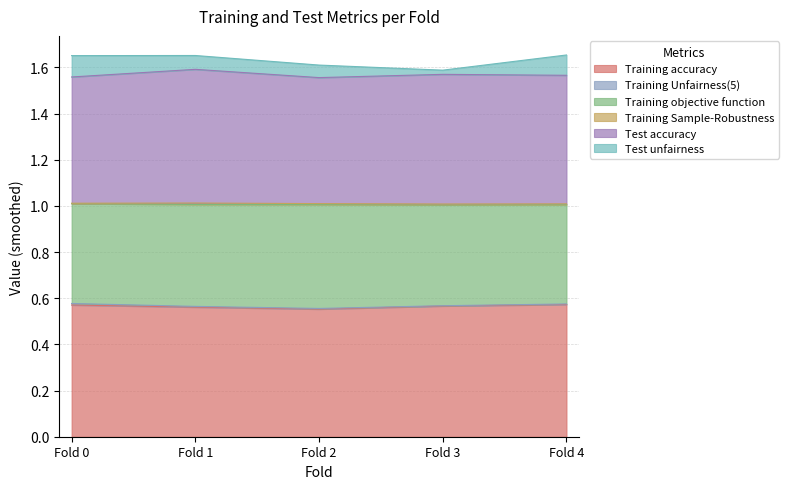

The Training accuracy series shows 0.9 at Fold 3. True or false?

False